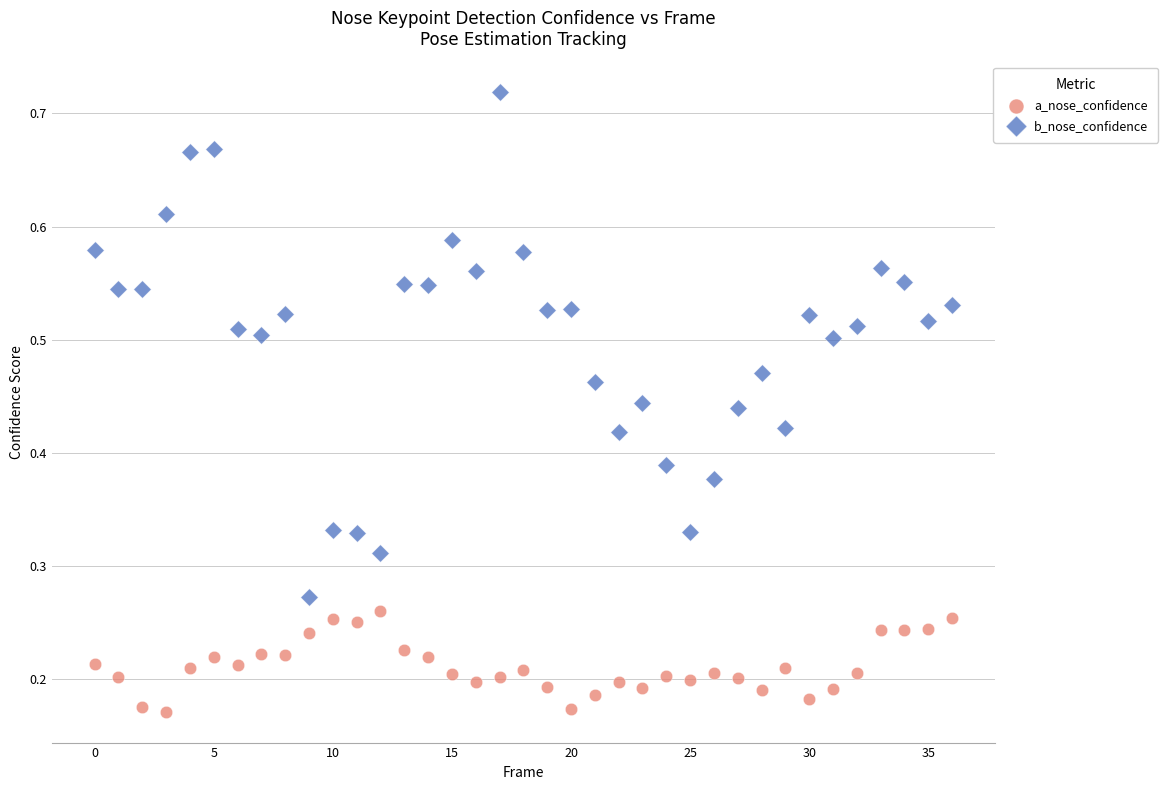

Which series contains the highest Y value?

b_nose_confidence